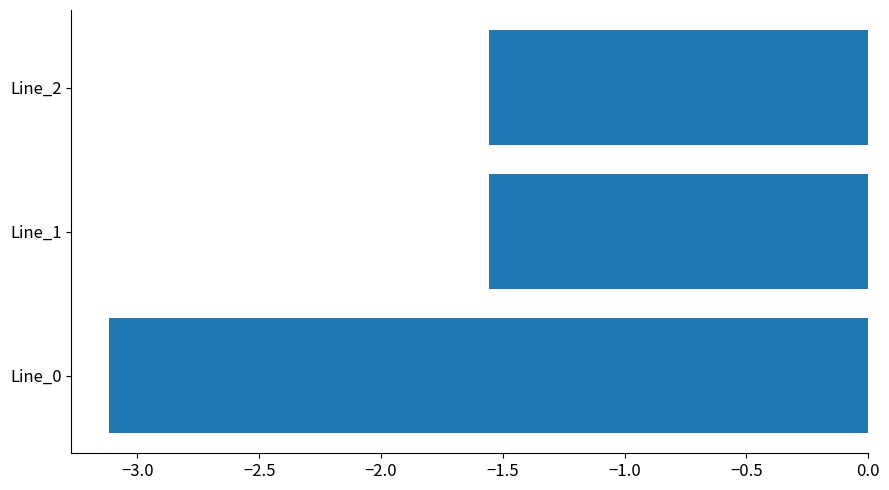

The value at Line_2 is -1.0. True or false?

False